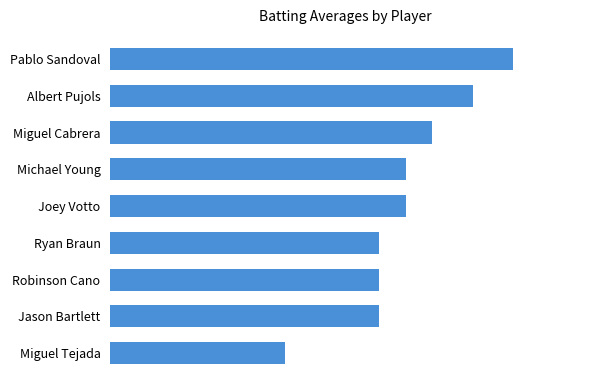

Which category has the highest value across all series?

Pablo Sandoval